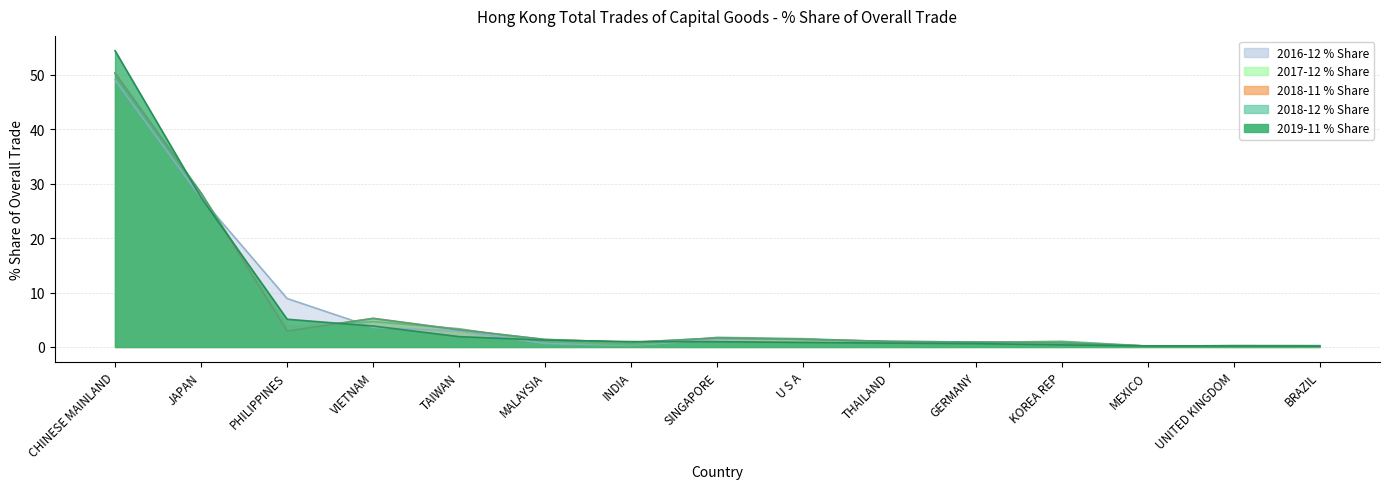

What is the total value across all series at U S A?

6.6